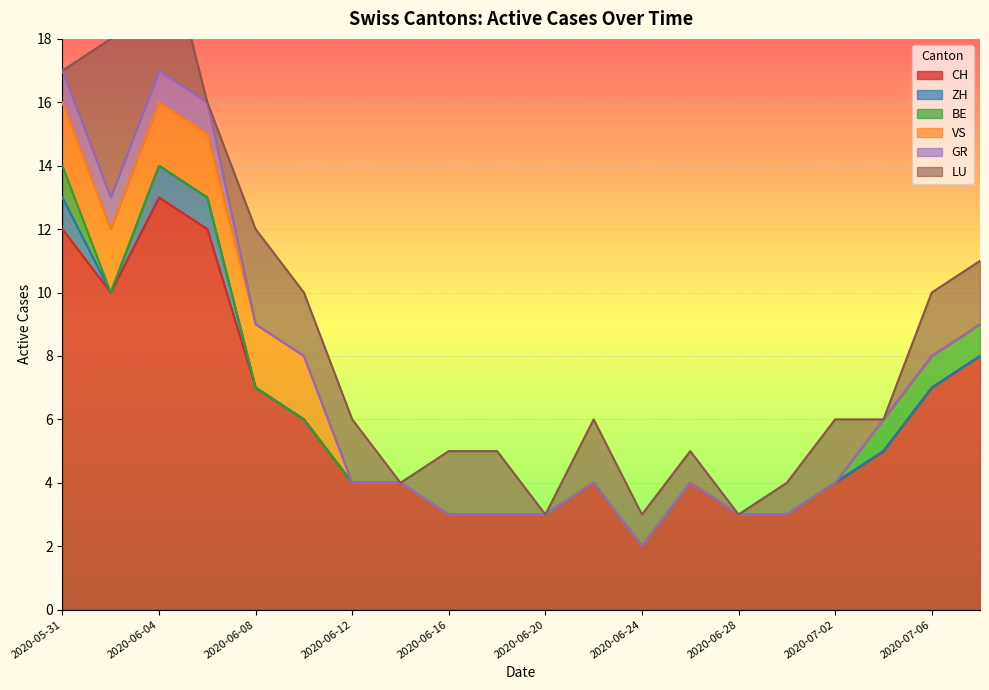

How many lines are shown in the chart?

6